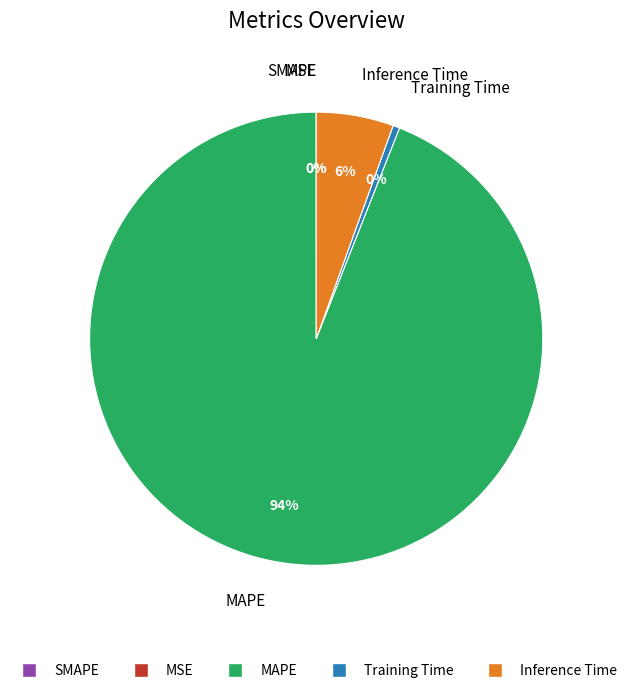

What percentage is the MAPE slice, to the nearest percent?

94%